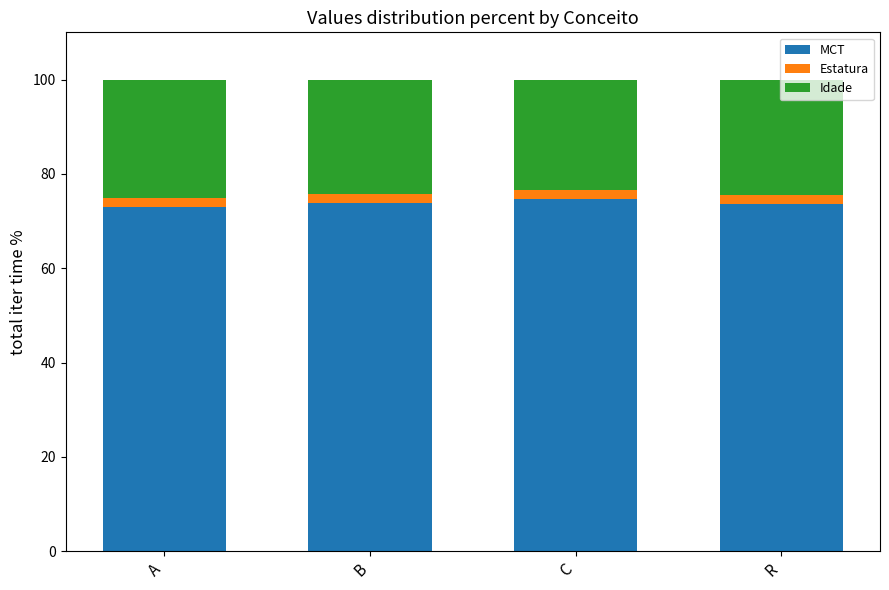

The MCT series shows 73.7 at B. True or false?

True